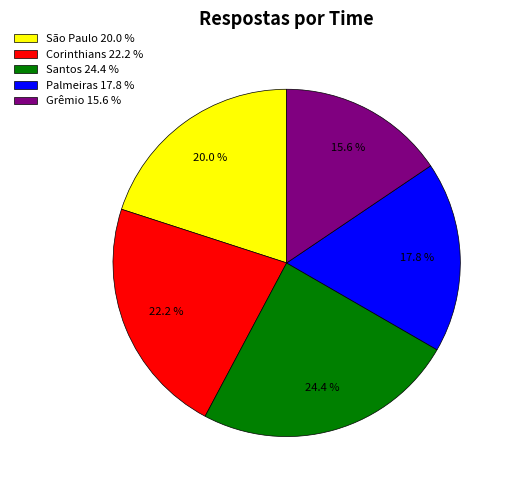

What is the largest slice in the pie chart?

Santos